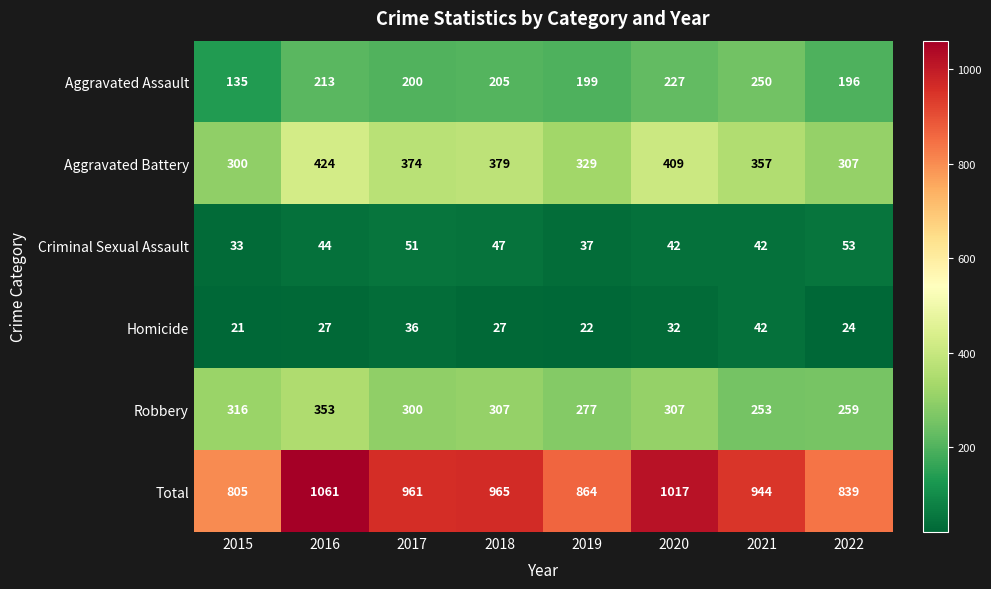

How many series are shown in this chart?

6